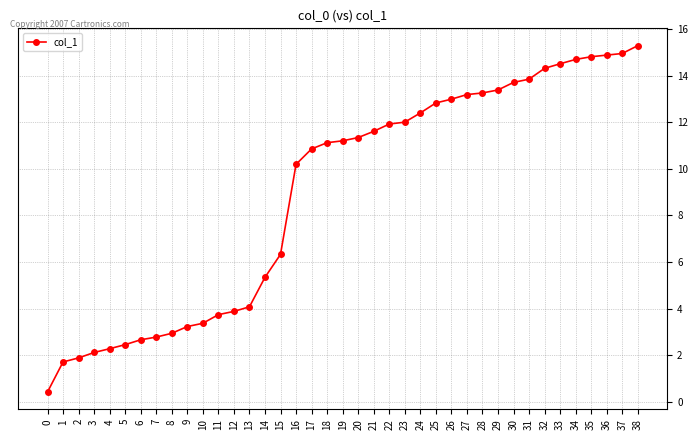

What is the greatest value displayed?

15.3